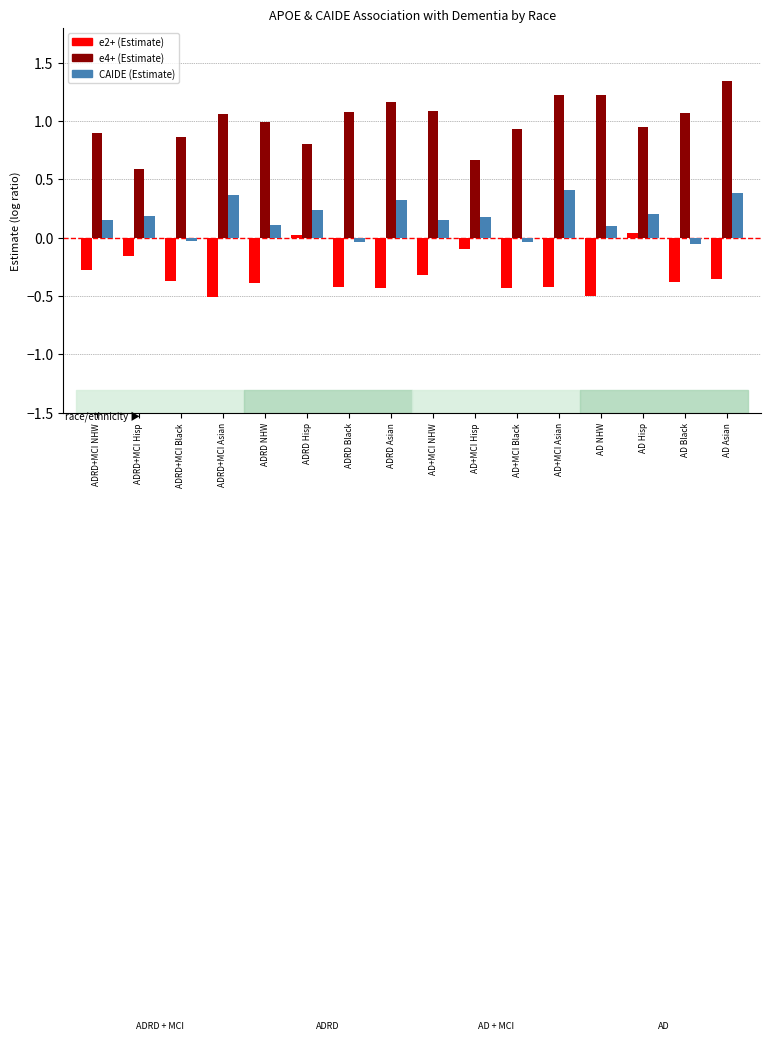

At which category does the chart reach its peak across all series?

AD Asian